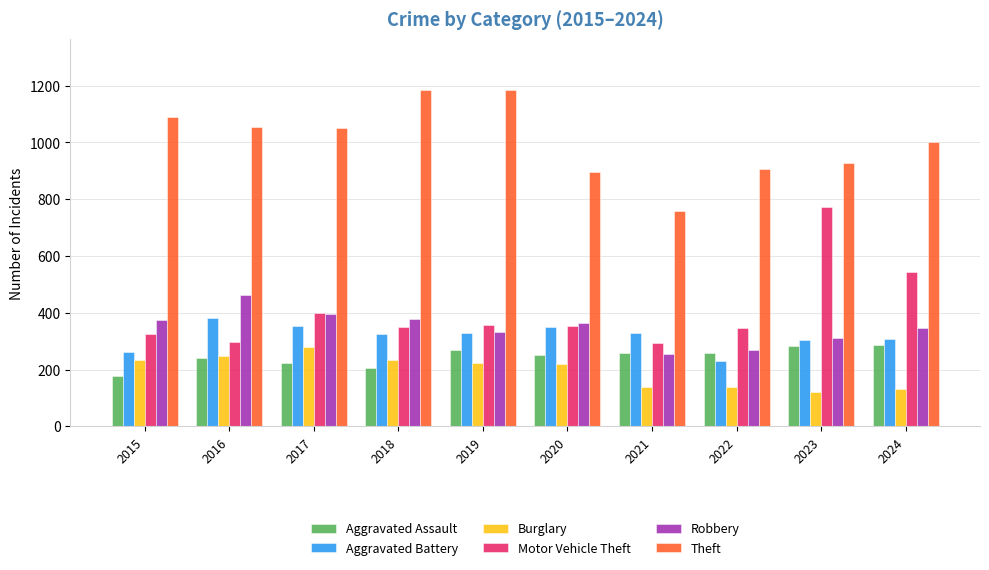

What is the spread (max minus min) of values at 2020?

675